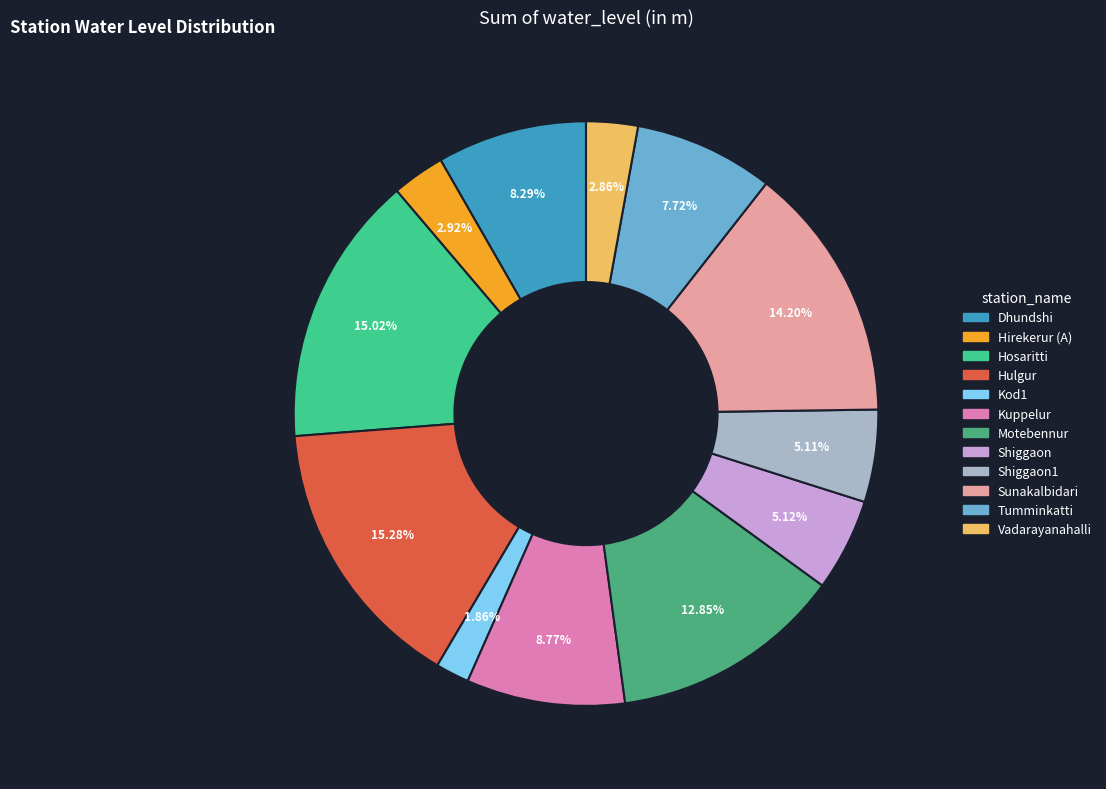

How many segments does this pie chart have?

12